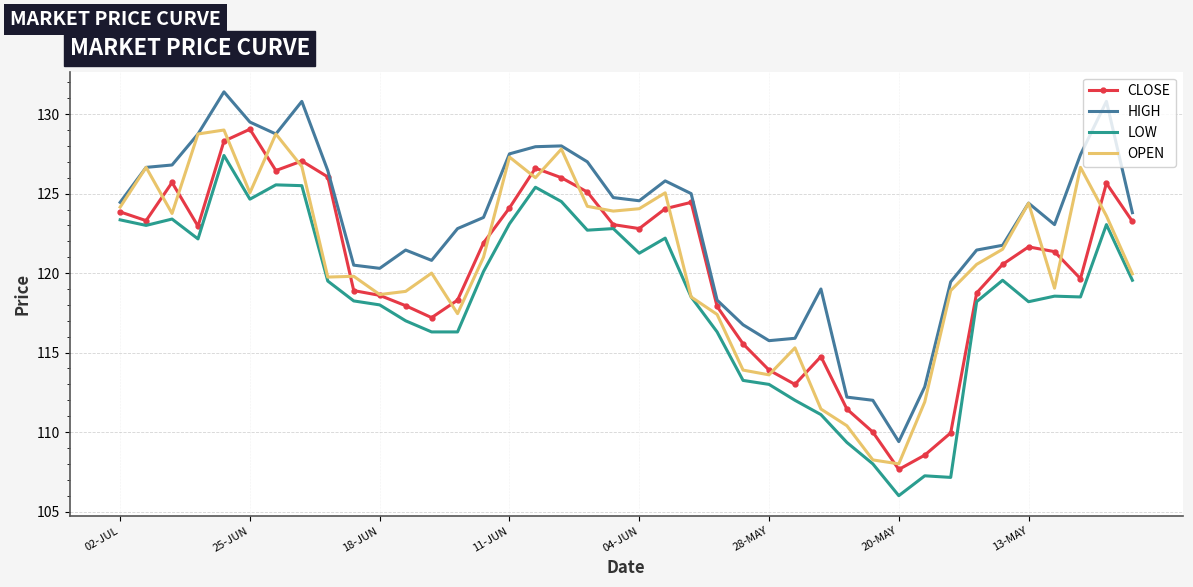

What are all the series names shown in the legend?

CLOSE, HIGH, LOW, OPEN